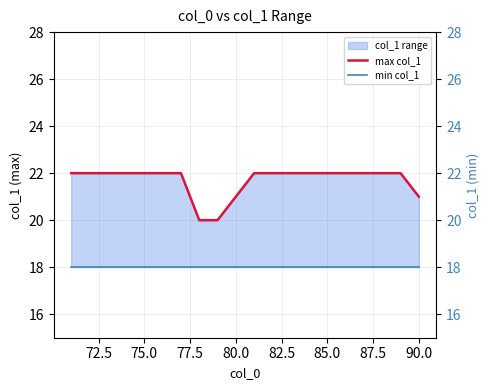

Which series has the largest range (max minus min)?

max col_1